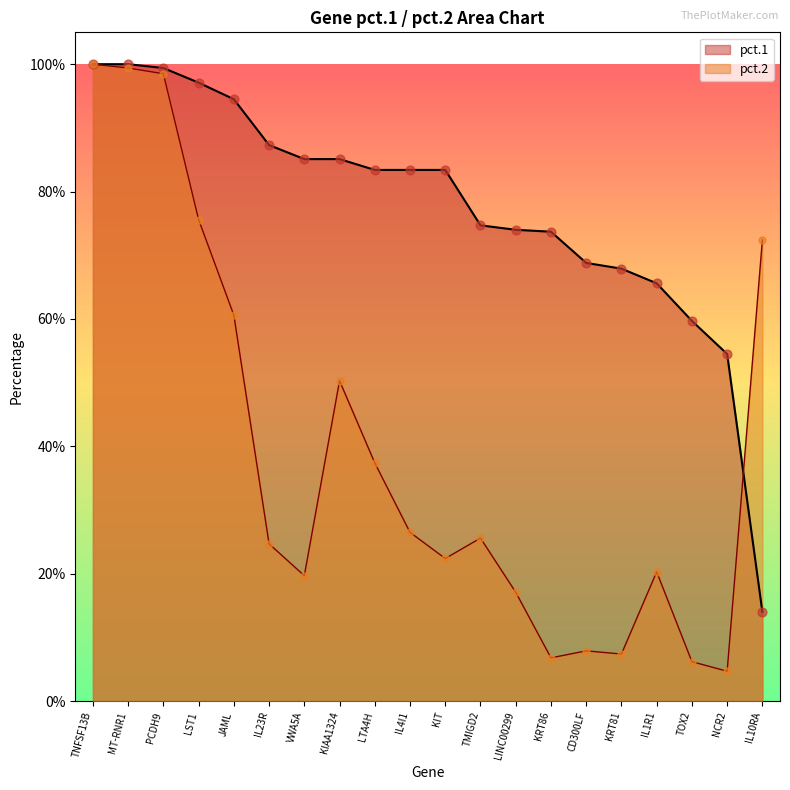

Which series reaches the minimum Y coordinate?

pct.2 pts